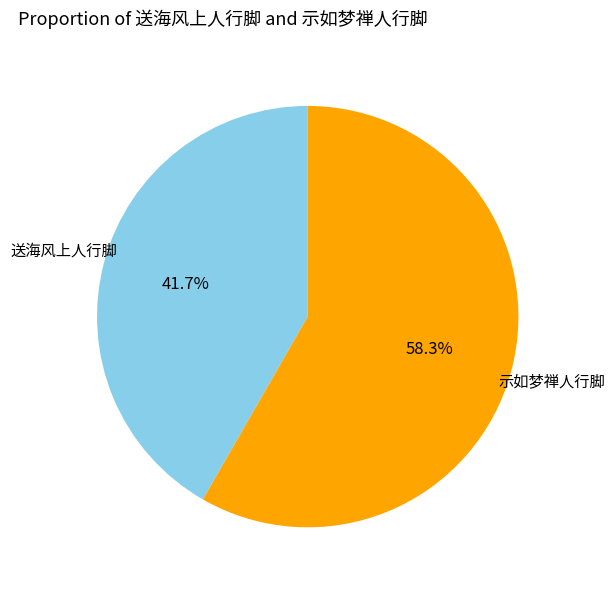

To the nearest percent, what is the average slice percentage?

50%